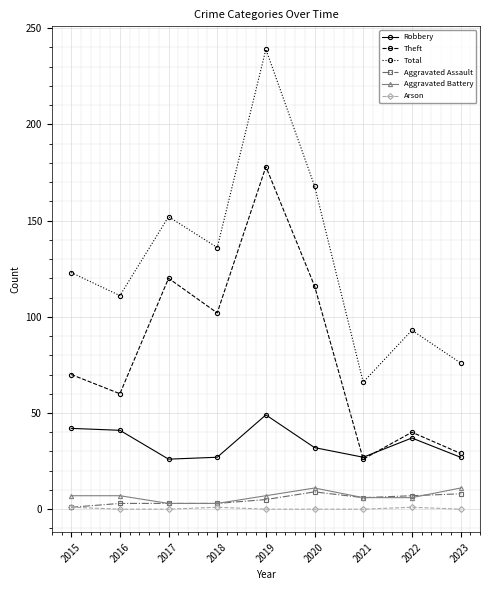

What is the total value across all series at 2019?

478